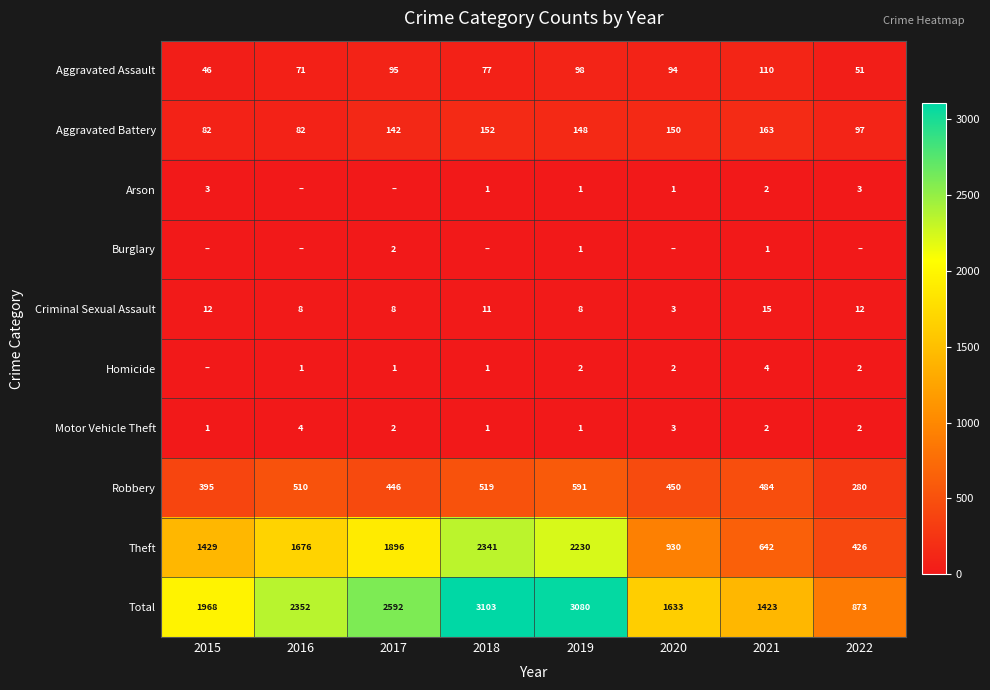

What is the difference between the highest and lowest values at 2015?

1968